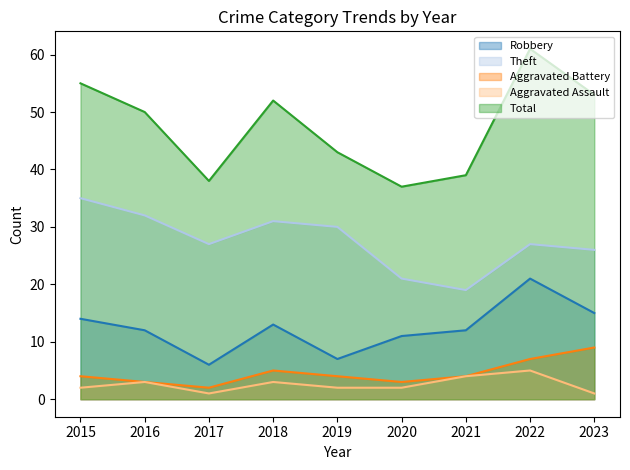

True or false: Aggravated Battery and Aggravated Assault cross at least once.

False